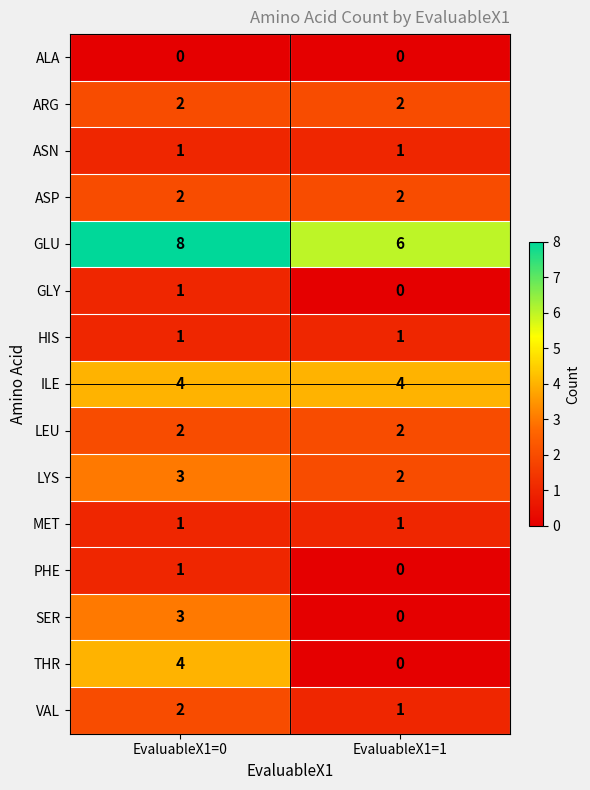

Reading left to right, transcribe all the data shown in this chart.

ALA: EvaluableX1=0=0	EvaluableX1=1=0
ARG: EvaluableX1=0=2	EvaluableX1=1=2
ASN: EvaluableX1=0=1	EvaluableX1=1=1
ASP: EvaluableX1=0=2	EvaluableX1=1=2
GLU: EvaluableX1=0=8	EvaluableX1=1=6
GLY: EvaluableX1=0=1	EvaluableX1=1=0
HIS: EvaluableX1=0=1	EvaluableX1=1=1
ILE: EvaluableX1=0=4	EvaluableX1=1=4
LEU: EvaluableX1=0=2	EvaluableX1=1=2
LYS: EvaluableX1=0=3	EvaluableX1=1=2
MET: EvaluableX1=0=1	EvaluableX1=1=1
PHE: EvaluableX1=0=1	EvaluableX1=1=0
SER: EvaluableX1=0=3	EvaluableX1=1=0
THR: EvaluableX1=0=4	EvaluableX1=1=0
VAL: EvaluableX1=0=2	EvaluableX1=1=1